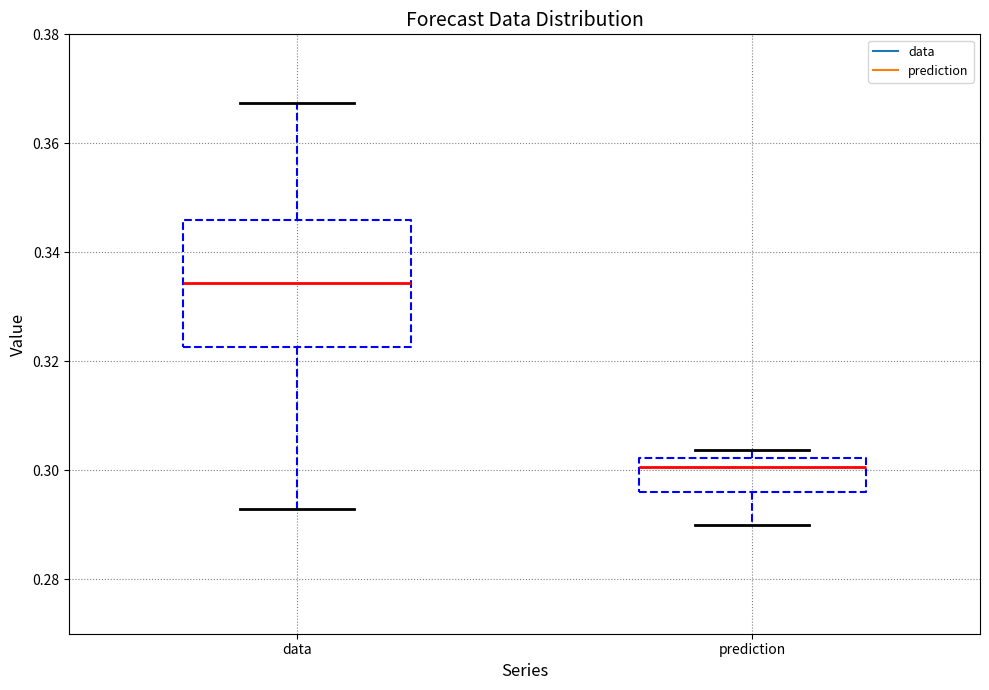

Where does the median line of the box for prediction sit on the y-axis? The values are not printed on the chart, so give them approximately, as read against the axis.

0.300